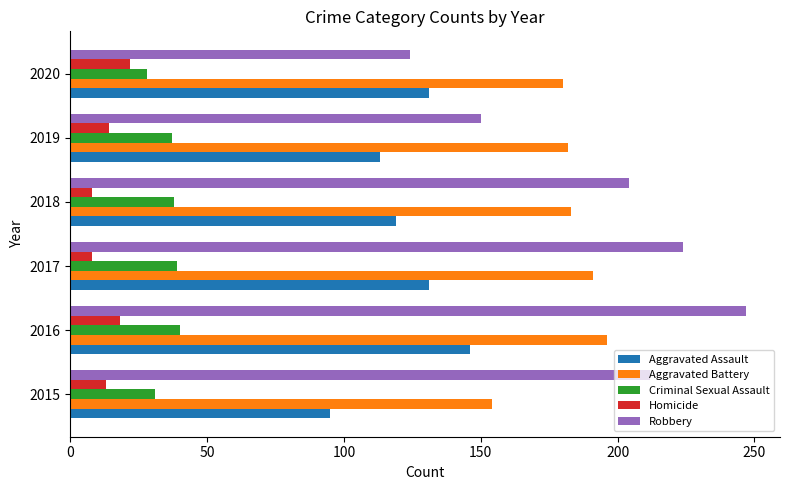

What is the greatest value displayed?

247